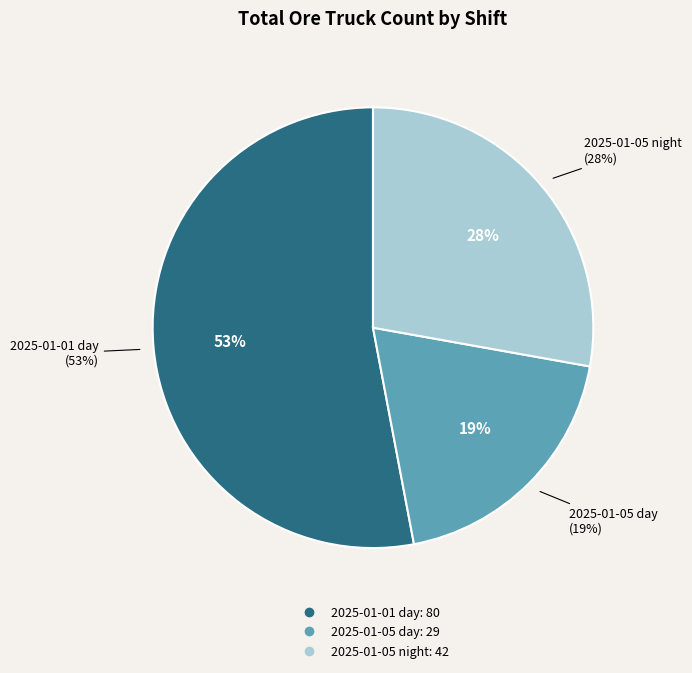

How many segments does this pie chart have?

3